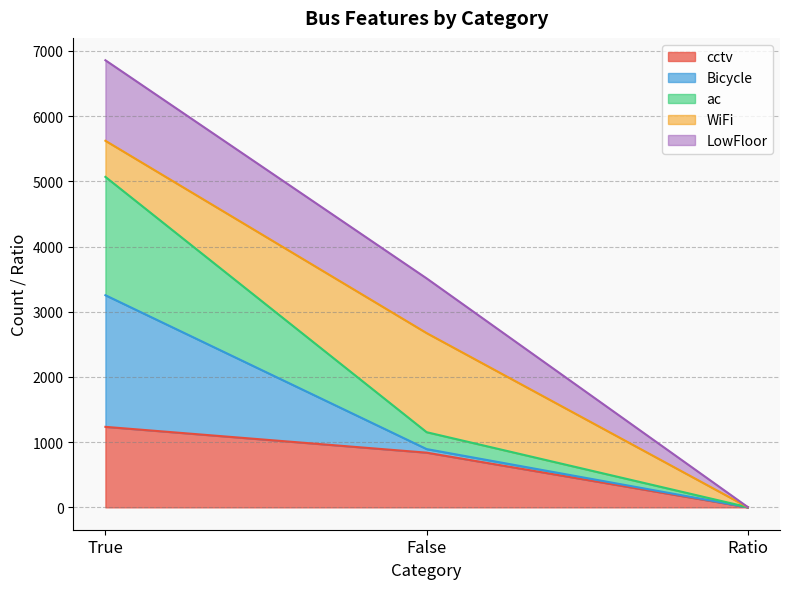

Which series has the largest total across all categories?

LowFloor